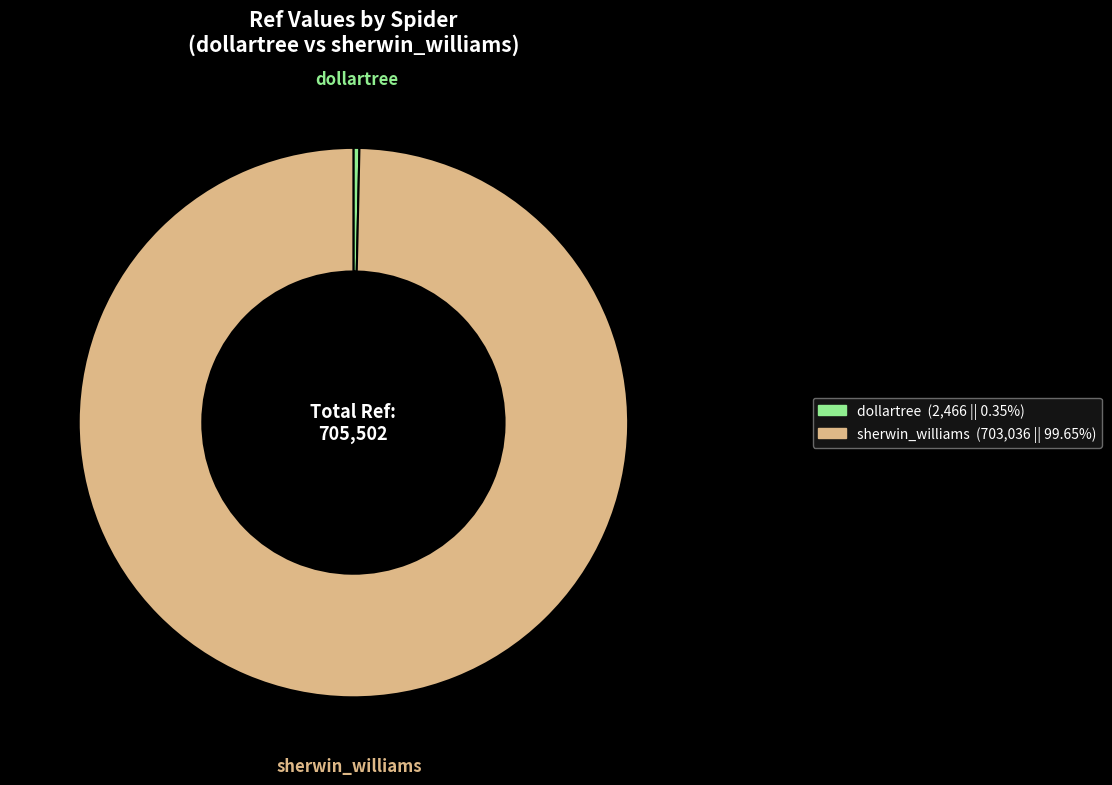

Which slice is the largest?

sherwin_williams